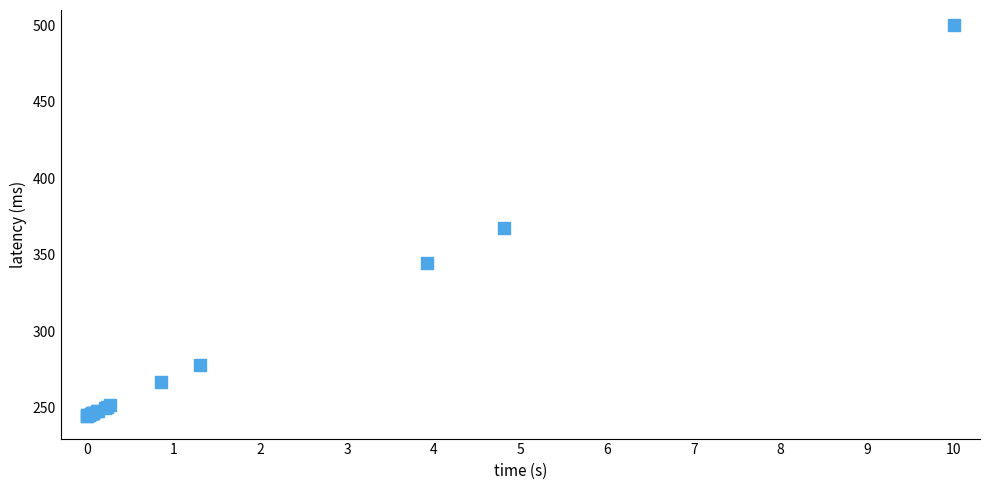

What Y value in the scatter plot is closest to 372?

367.6